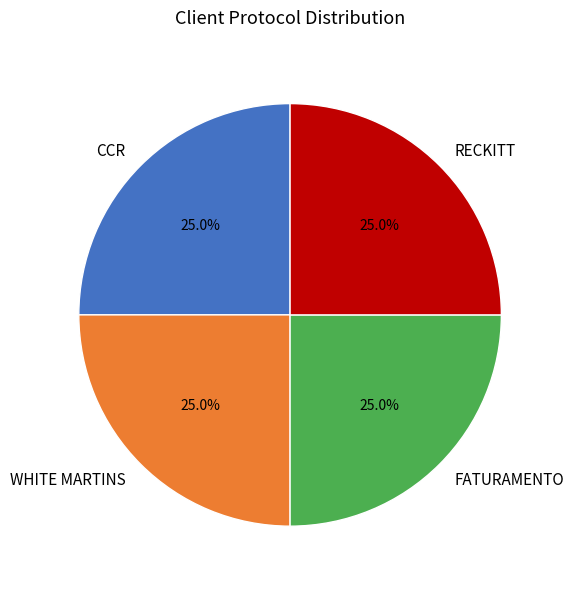

To the nearest percent, what percentage of the pie is RECKITT?

25%